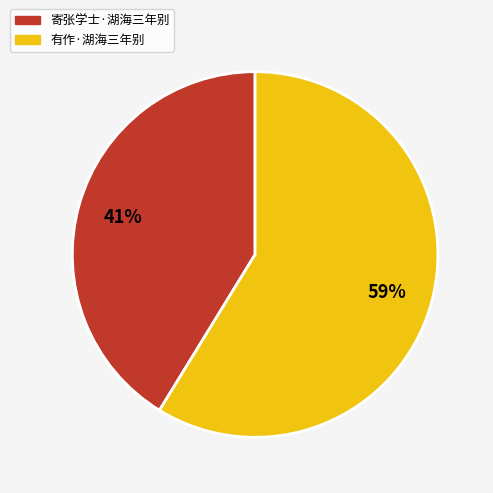

To the nearest percent, what is the combined percentage of 寄张学士·湖海三年别 and 有作·湖海三年别?

100%